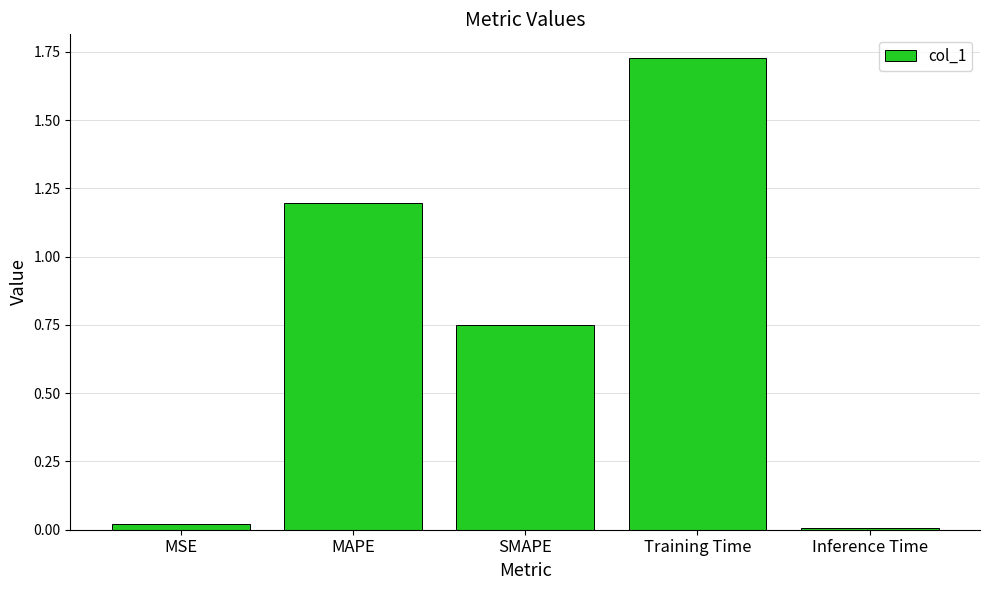

What is the label of the 2nd bar from the left?

MAPE